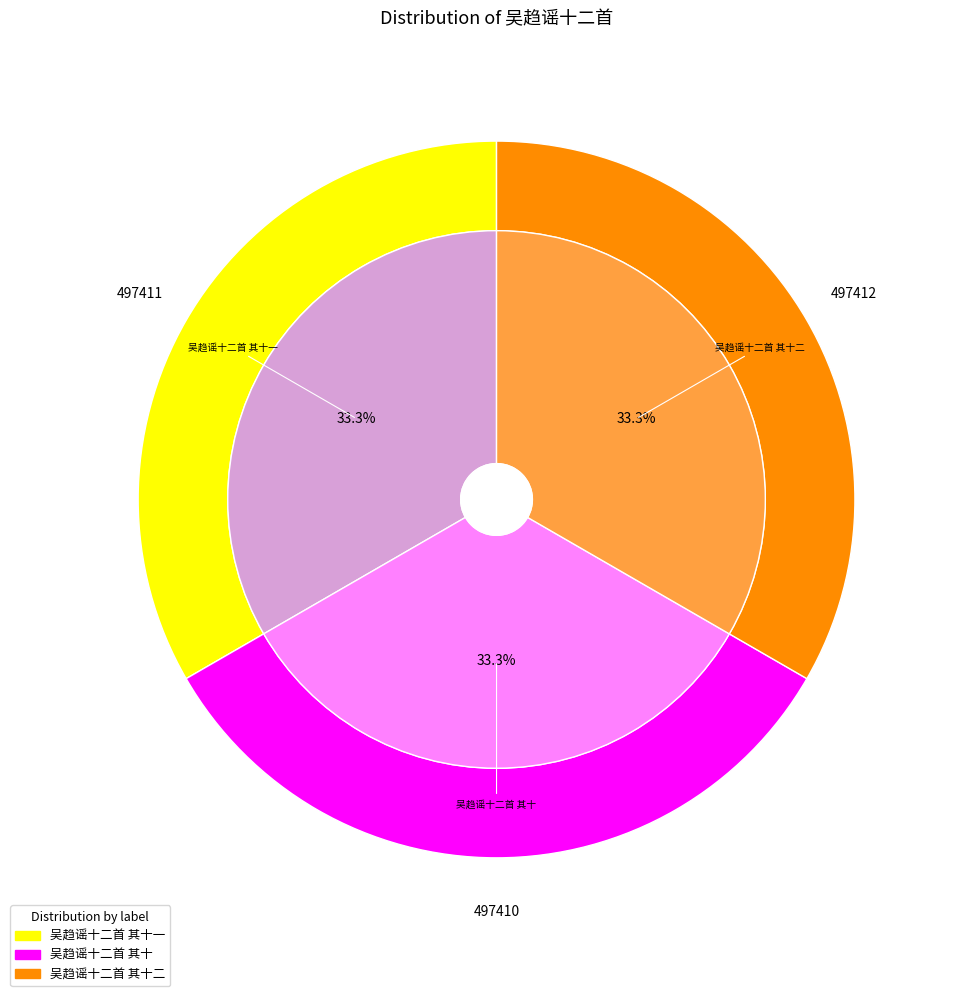

Is it true that 吴趋谣十二首 其十一 is 19% of the pie?

False